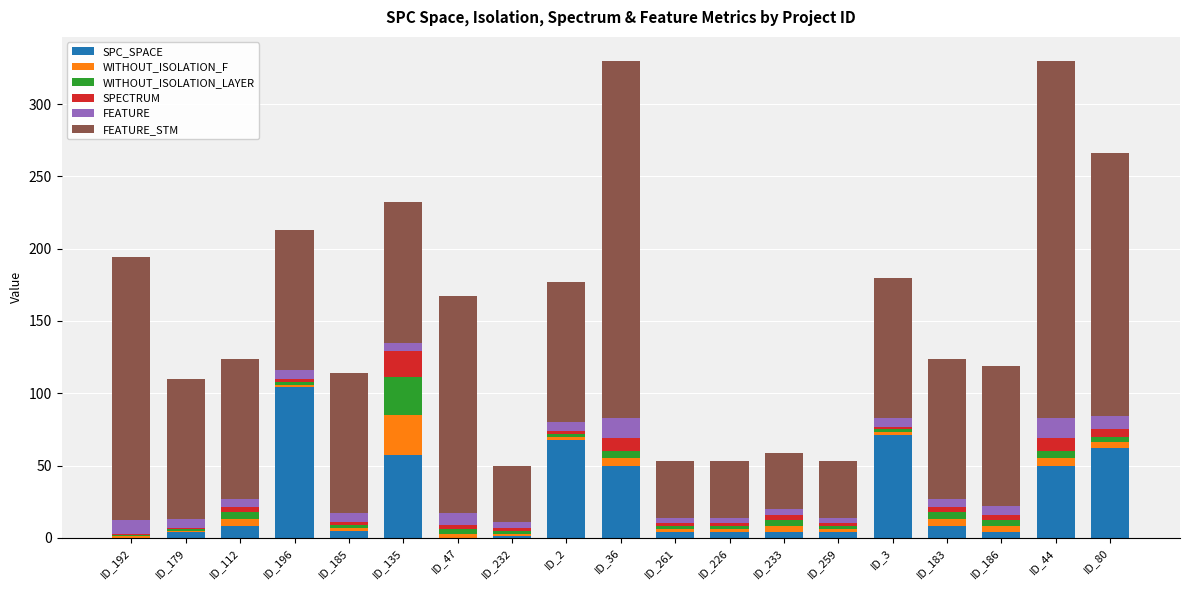

What is the maximum value for SPC_SPACE?

104